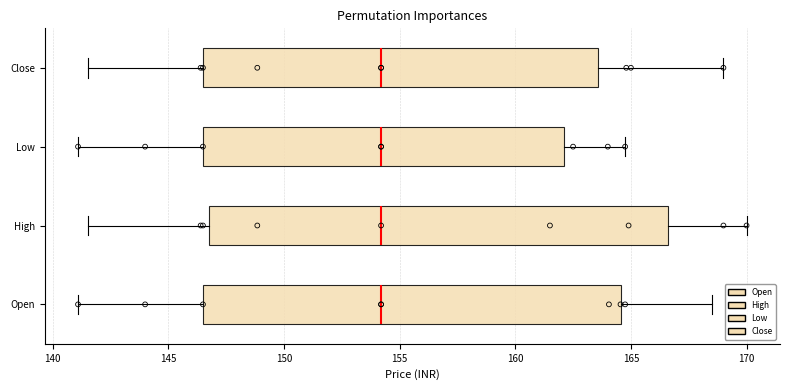

Where does the median line of the box for High sit on the x-axis? The values are not printed on the chart, so give them approximately, as read against the axis.

154.0